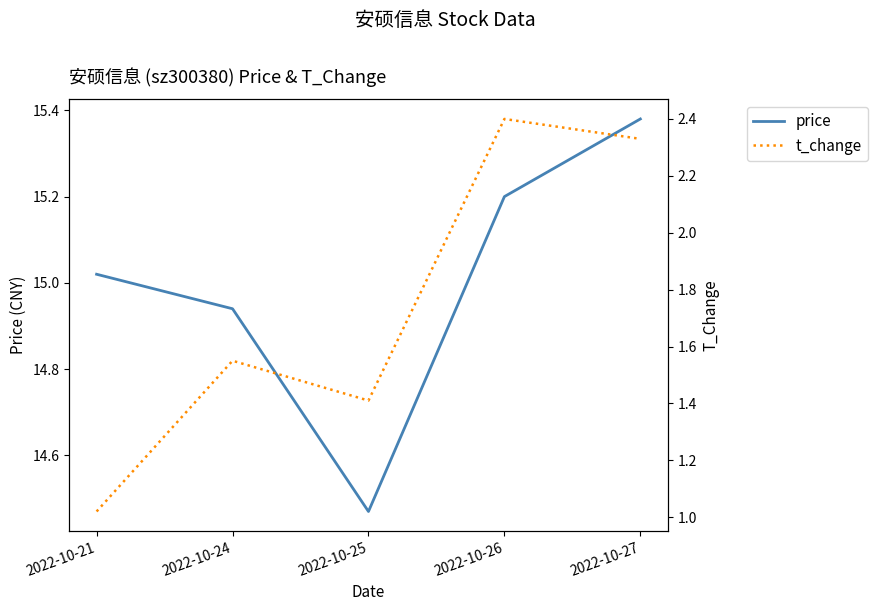

At 2022-10-25, list the series in order from smallest to largest.

t_change, price